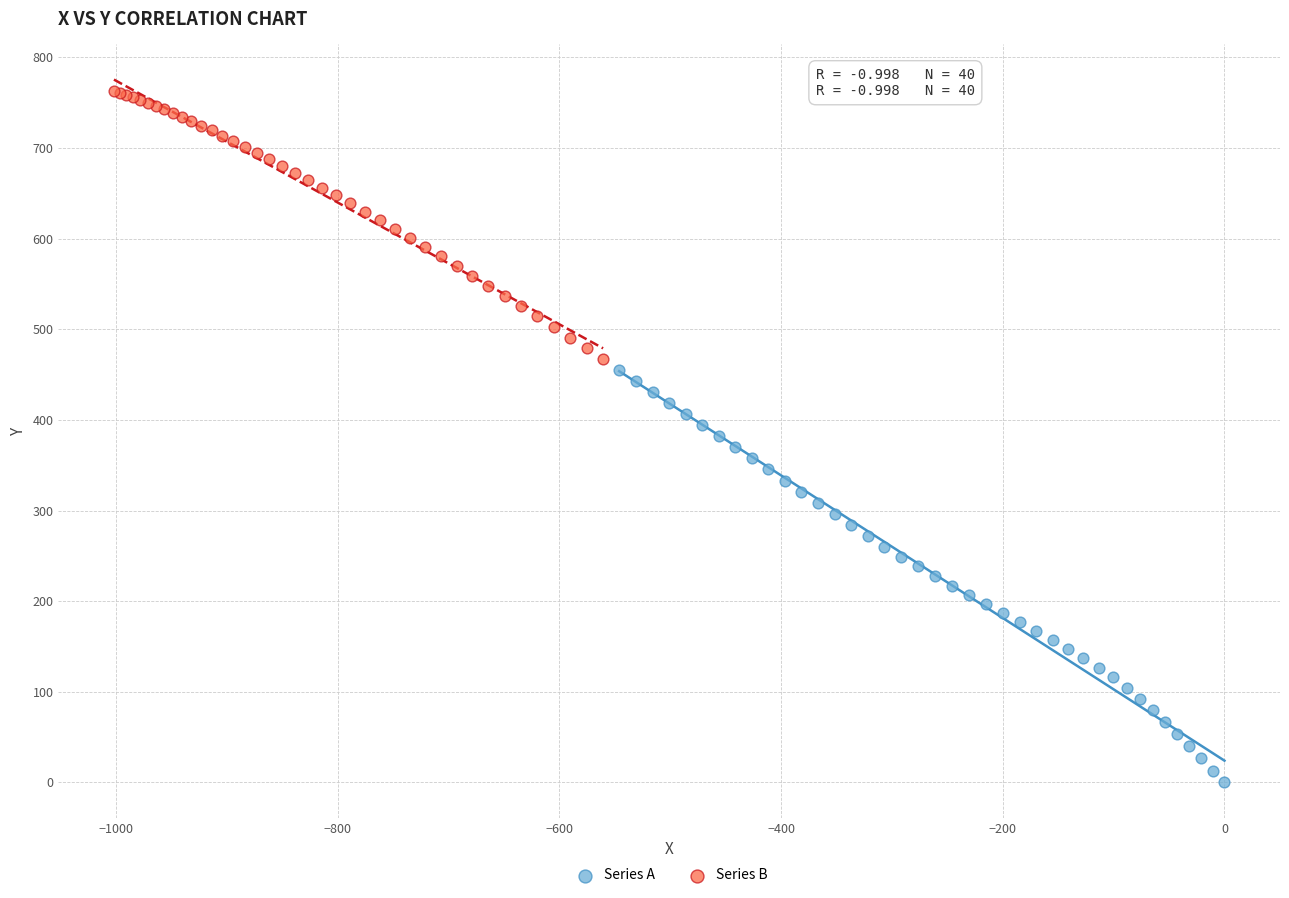

Which series contains the lowest Y value?

Series A